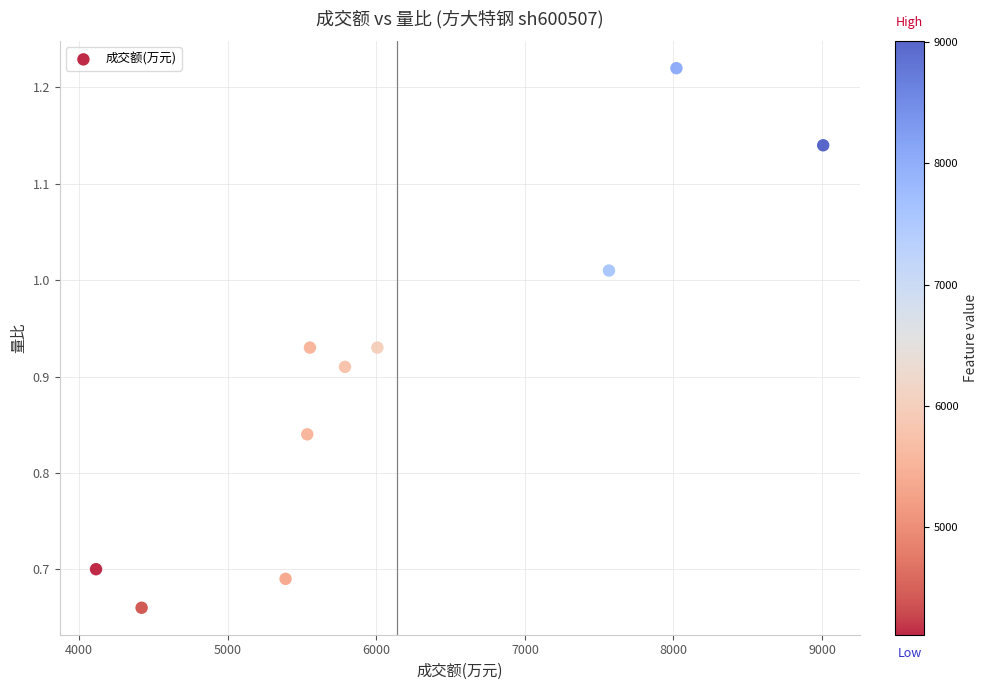

What is the range of Y values (max minus min)?

0.6